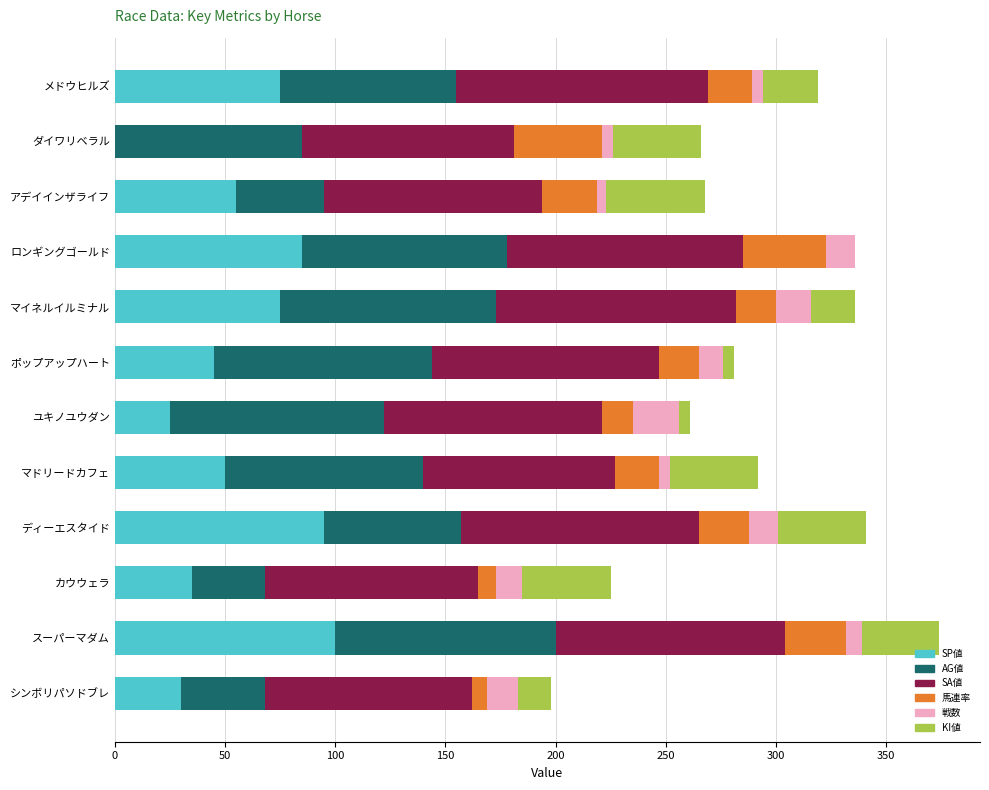

What is the highest value of the SP値 series?

100